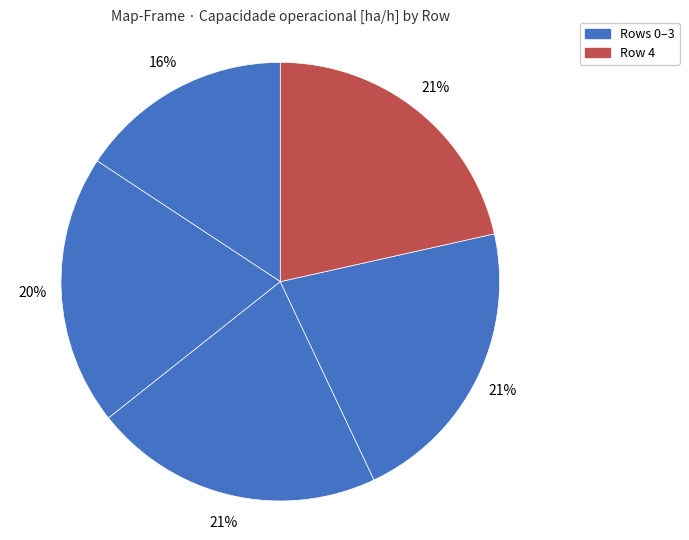

How many slices are in this pie chart?

5